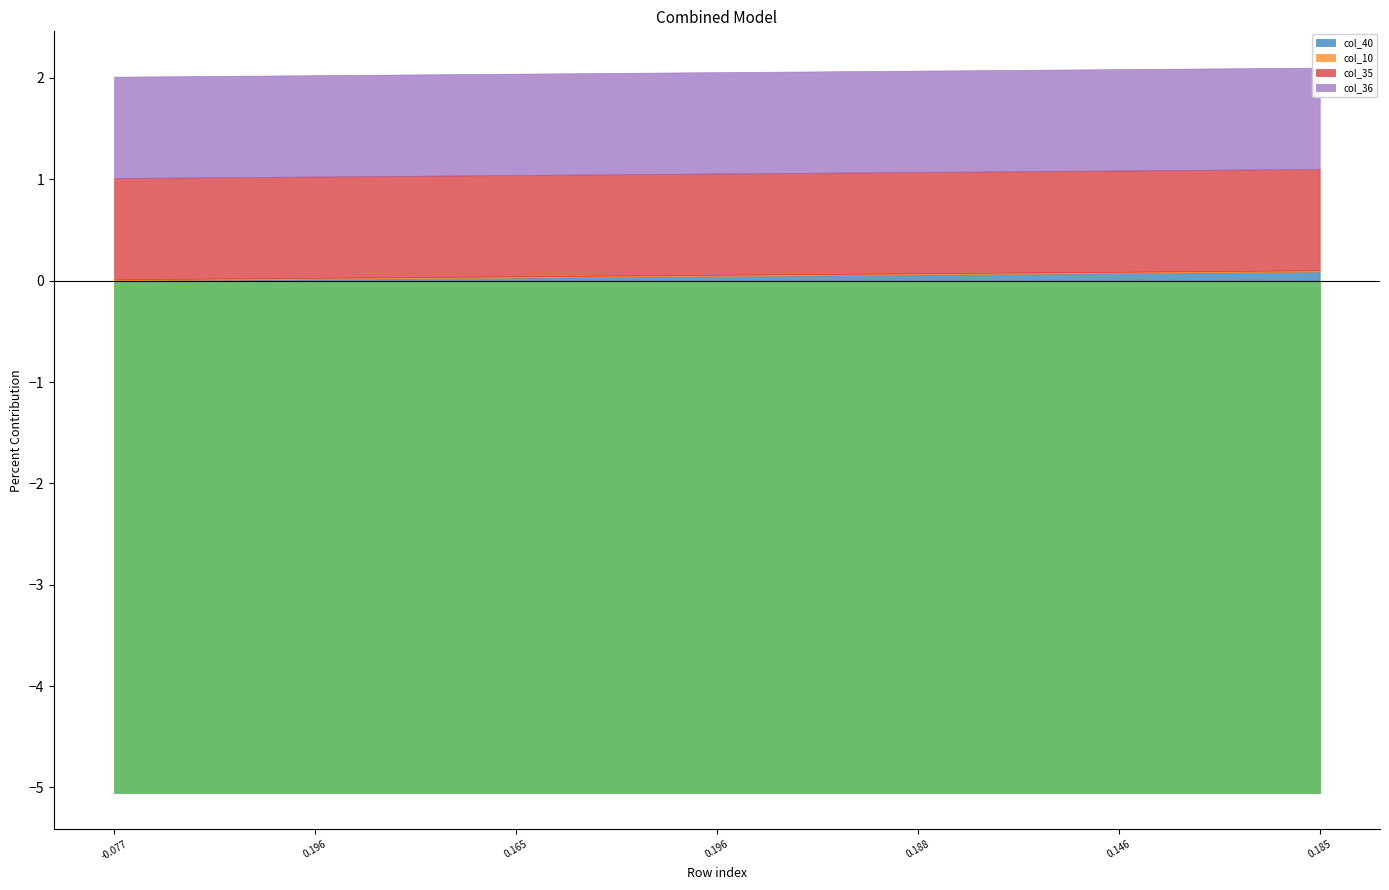

What is the sum of the col_11 values at 30 and 28?

-10.1